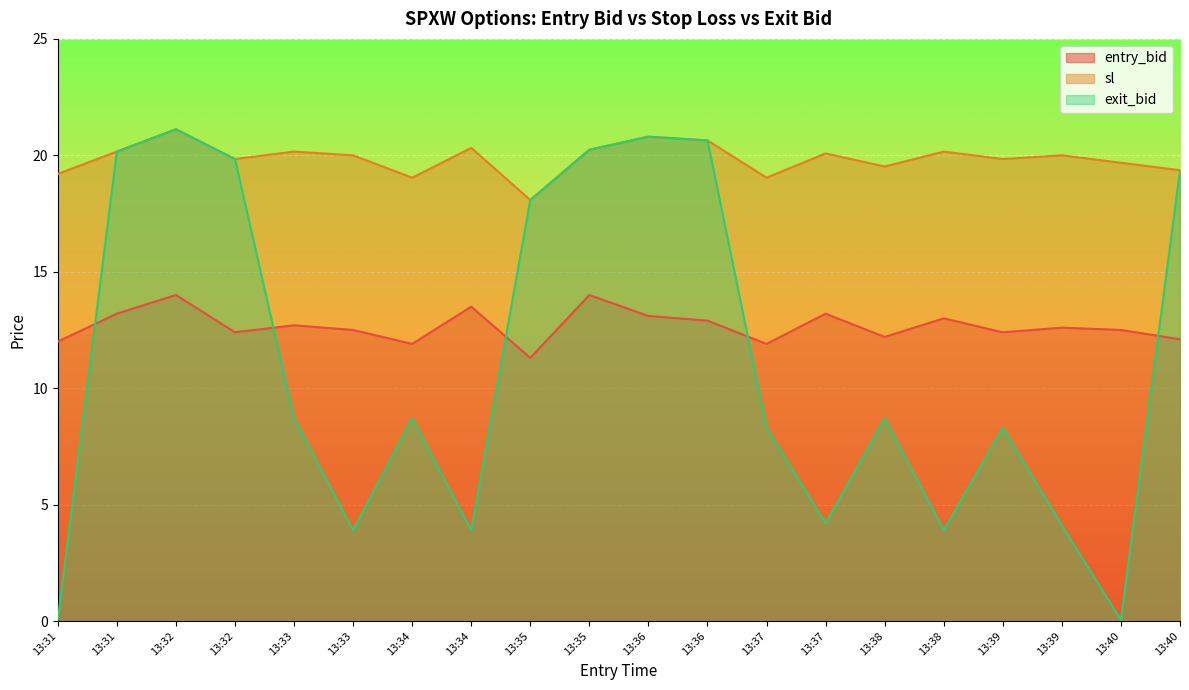

Is it true that exit_bid equals 13.9 at 13:38?

False